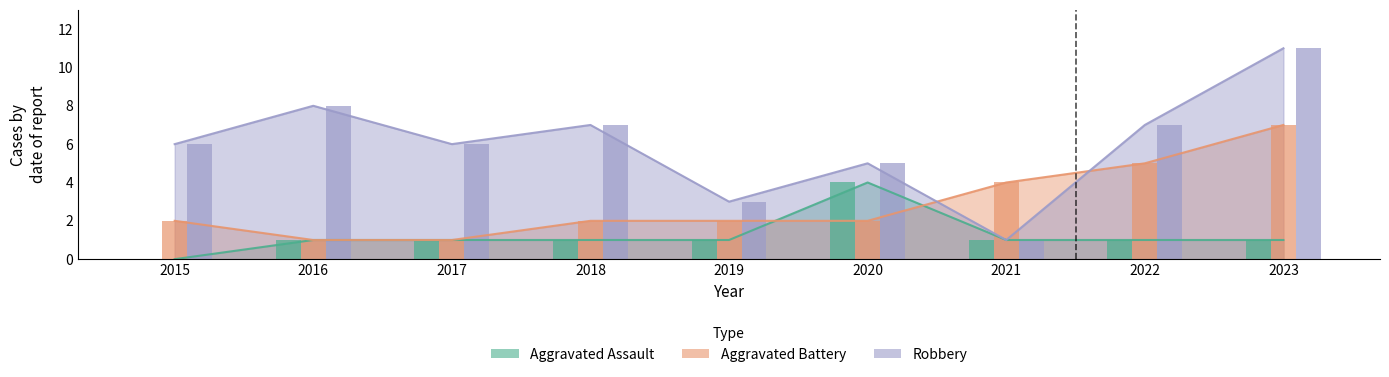

What is the greatest value displayed?

11